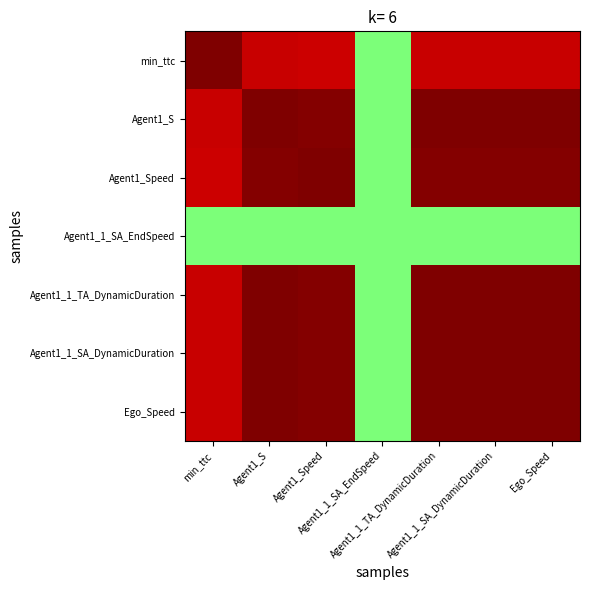

What is the greatest value displayed?

1.0